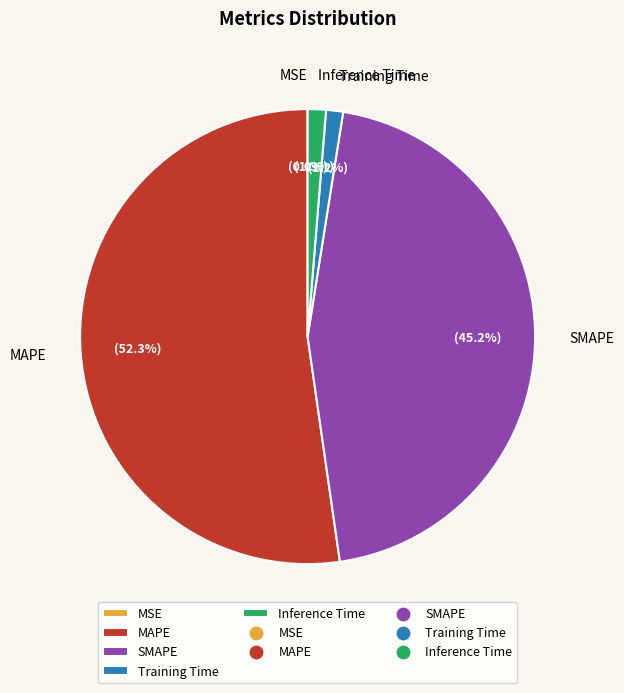

To the nearest percent, what is the difference between the Inference Time and SMAPE slice percentages?

44%